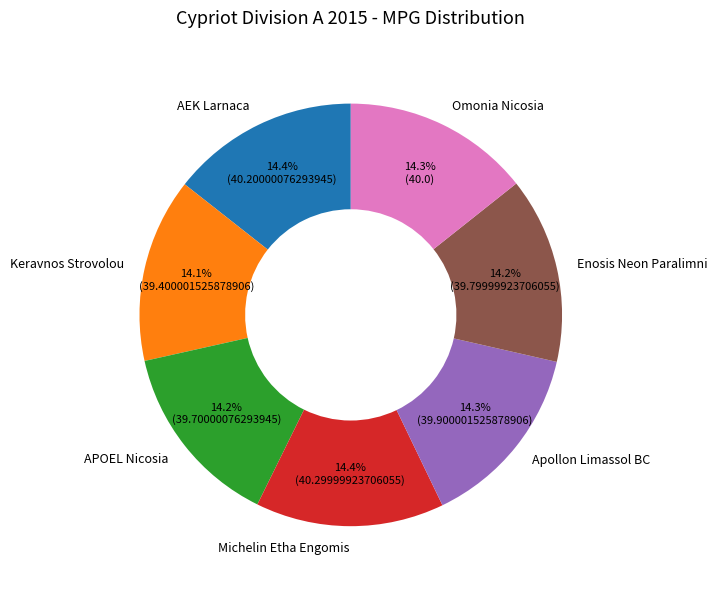

Is the sum of APOEL Nicosia and Enosis Neon Paralimni greater than half?

No